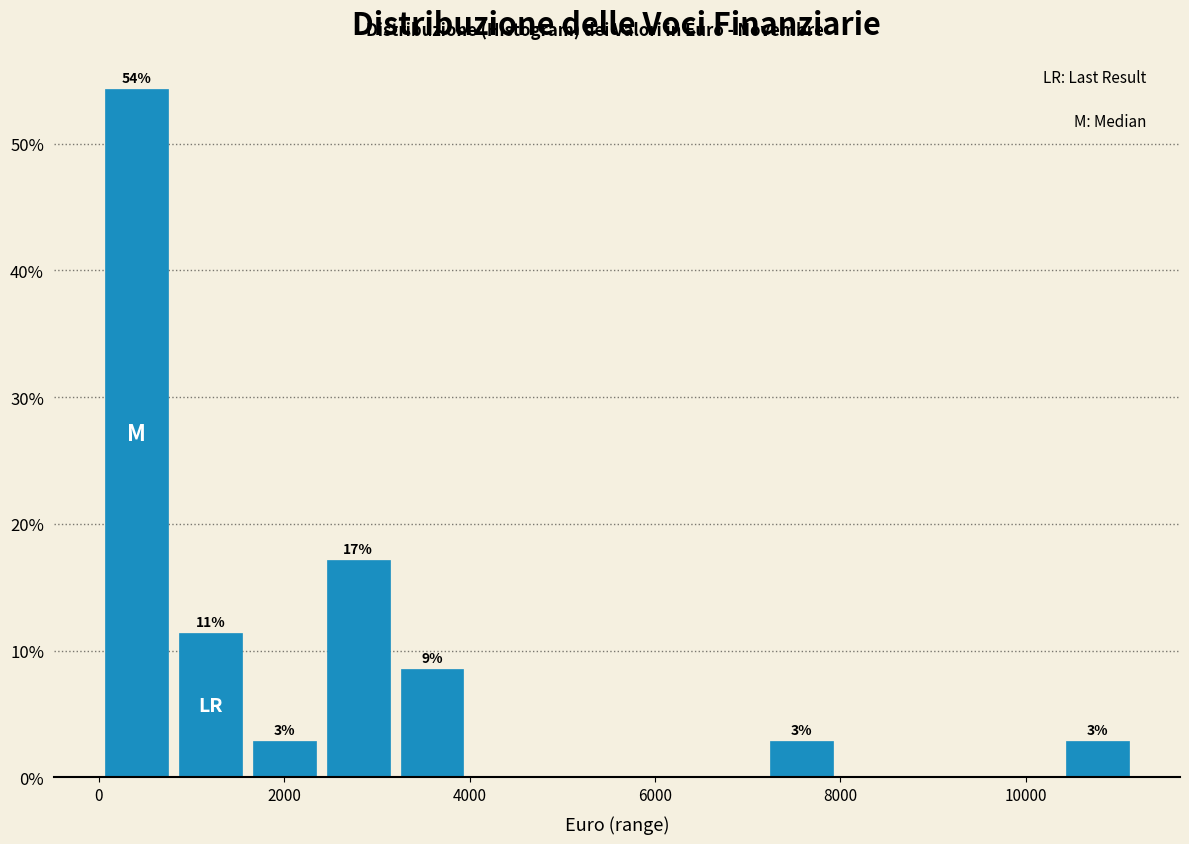

Read against the x-axis, roughly where is the centre of the tallest bar?

400